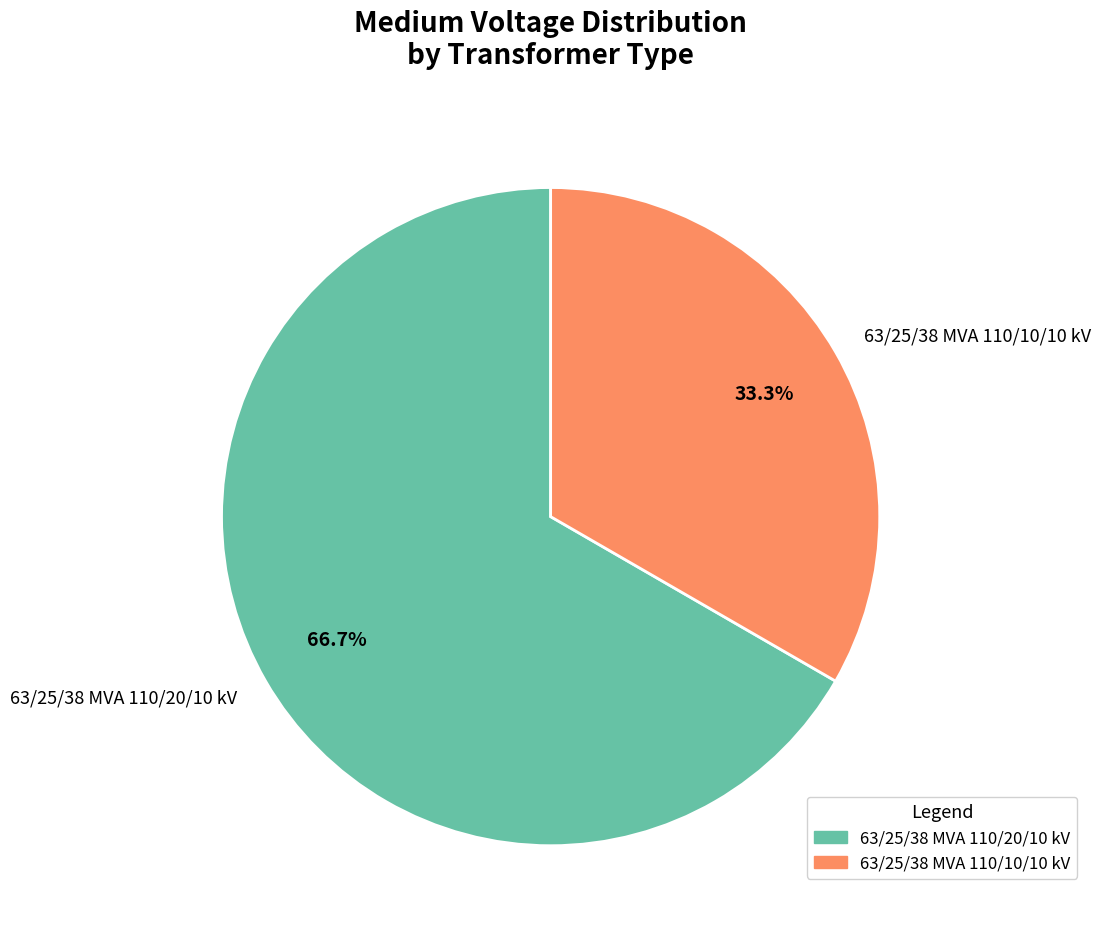

To the nearest percent, what is the difference between the largest and smallest slice percentages?

33%